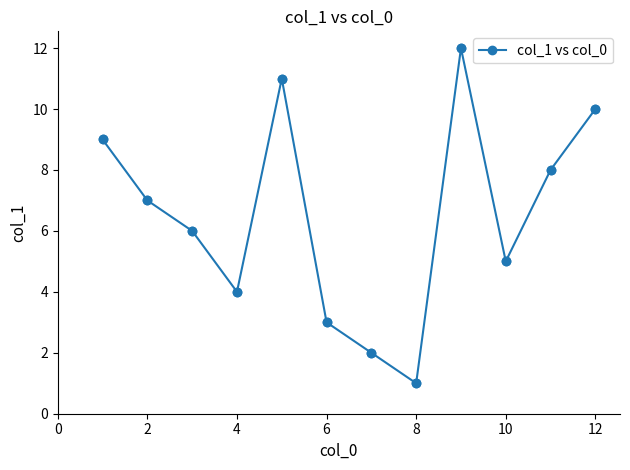

What is the difference between the maximum and minimum values?

11